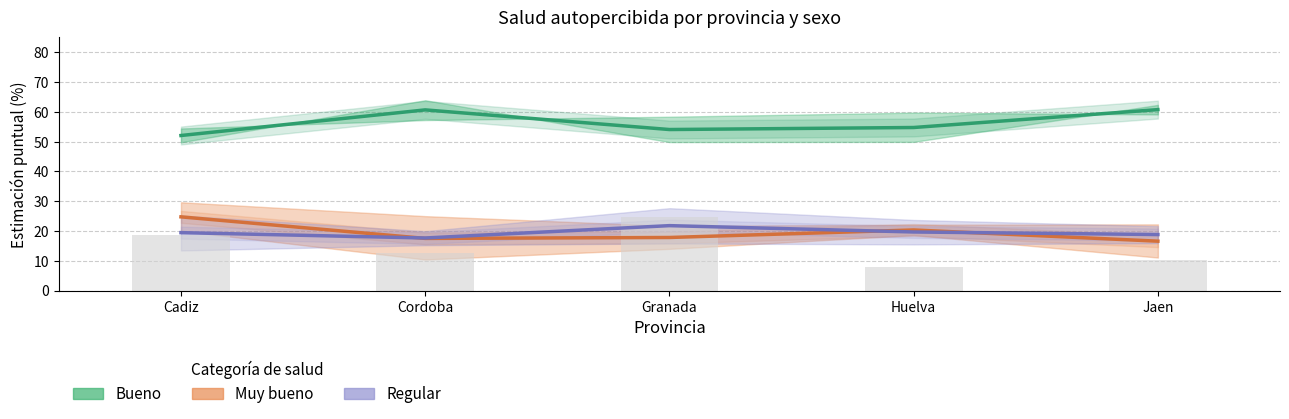

The Bueno (Total) series shows 75.5 at Granada. True or false?

False